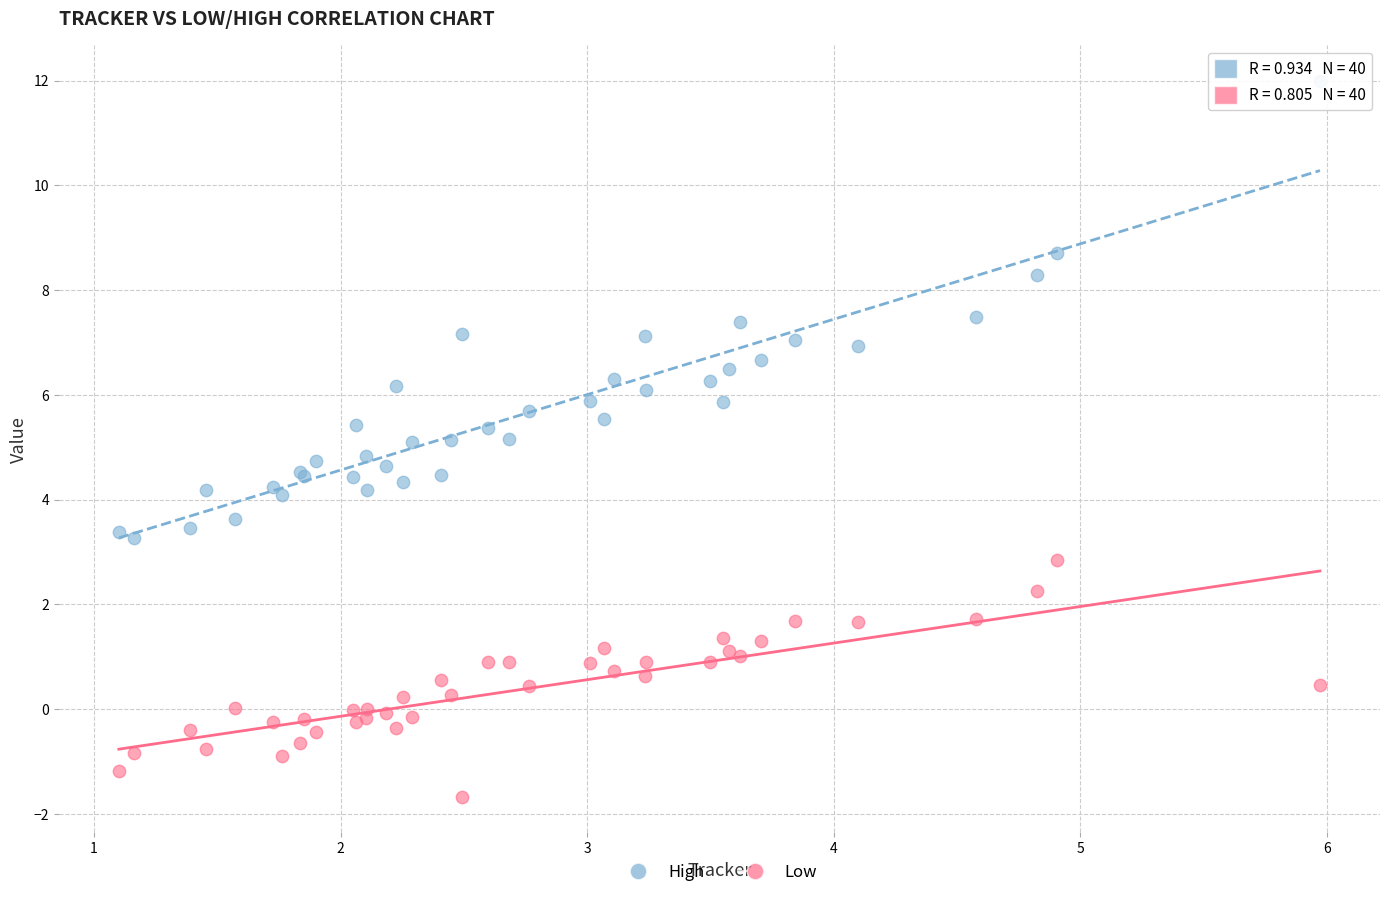

What is the X range (max minus min) for the scatter plot?

4.9